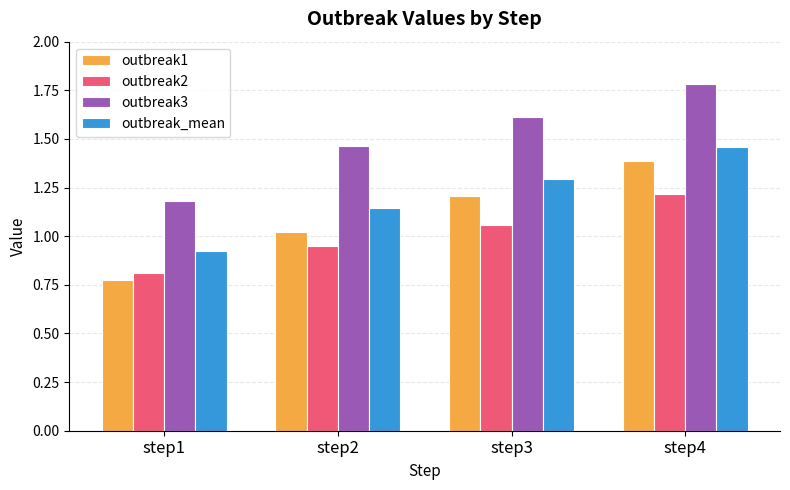

What is the difference between the highest and lowest values at step1?

0.4